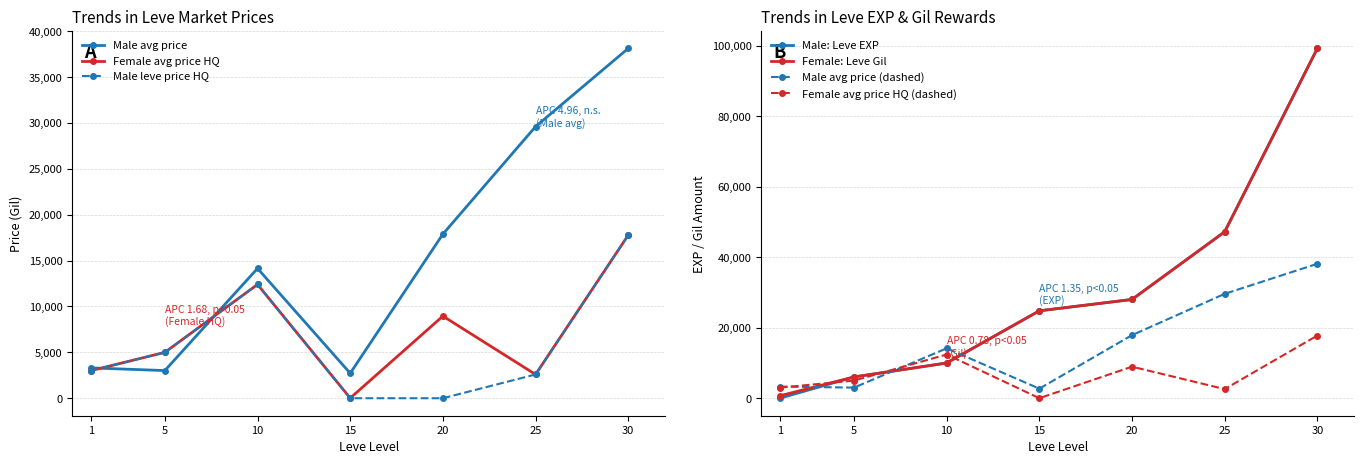

Which has a higher value, 15 or 30?

30